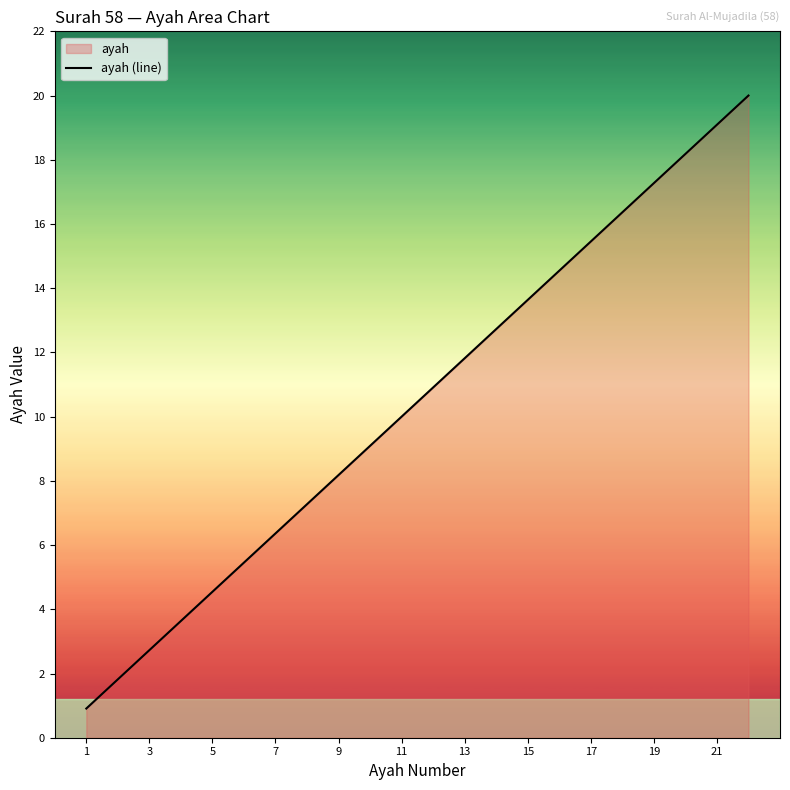

The chart shows a value of 19.1 at 21. True or false?

True